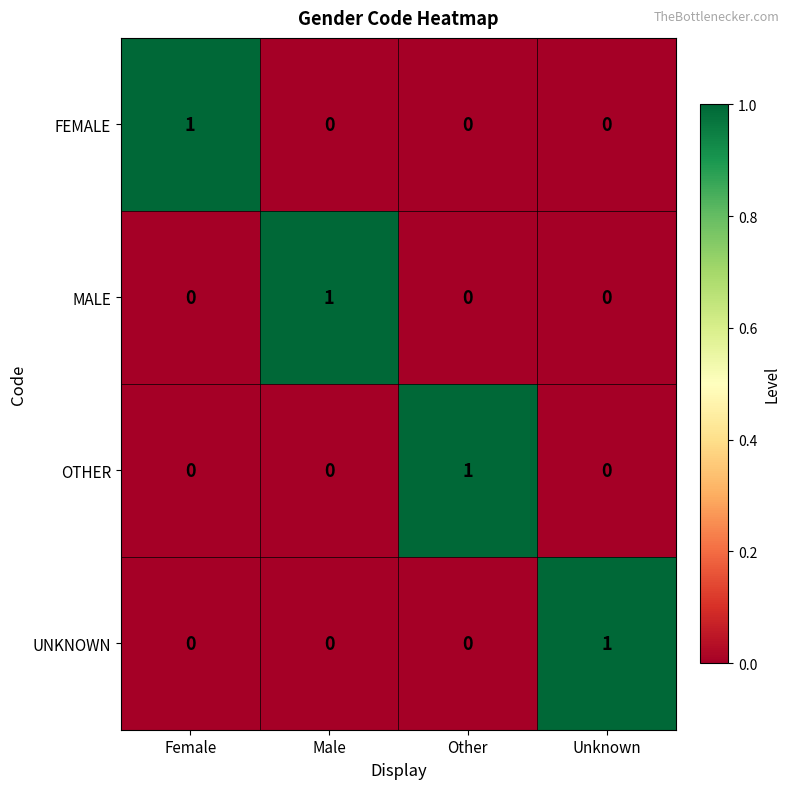

Count the number of categories in the chart.

4